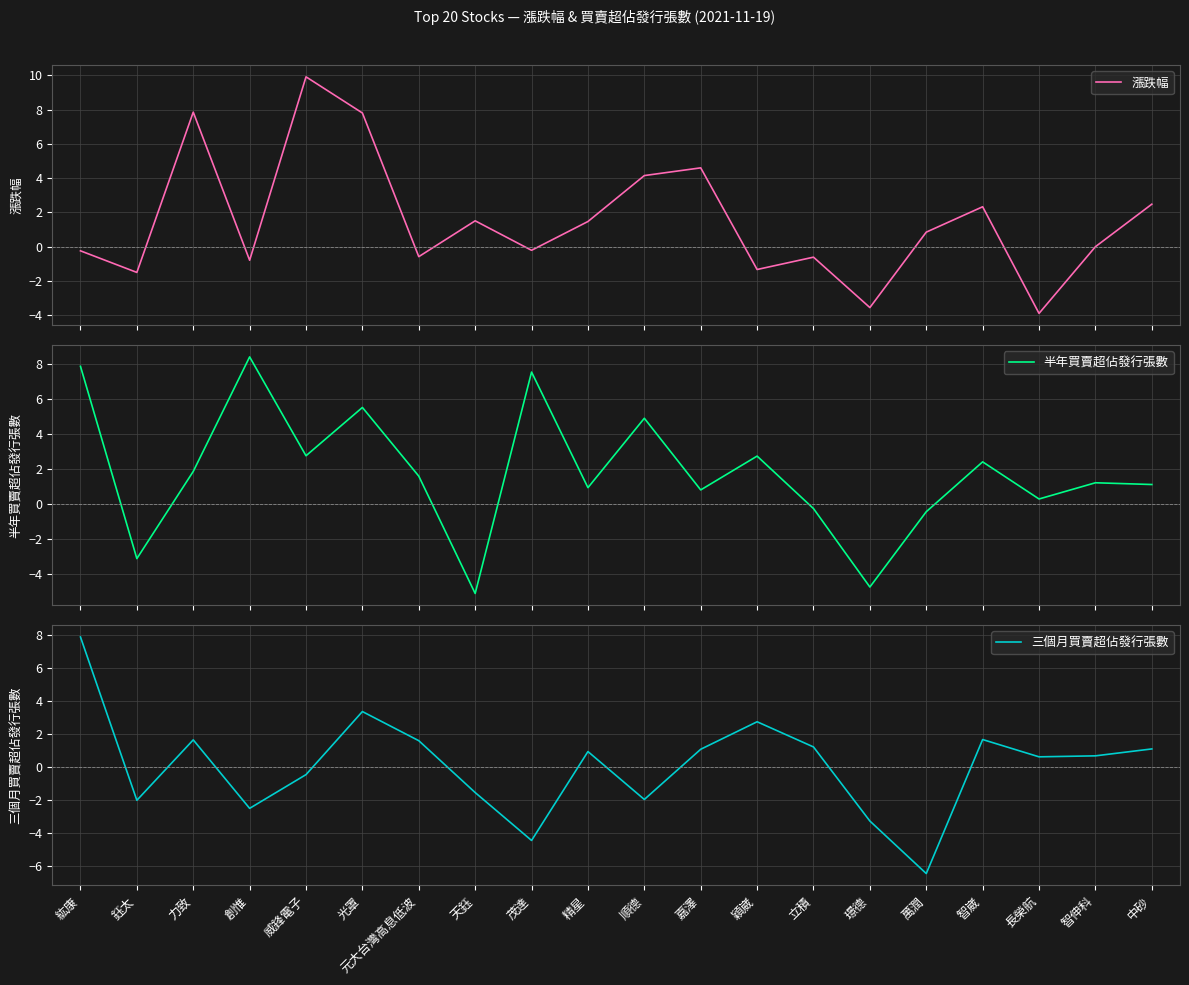

Count the number of categories in the chart.

20